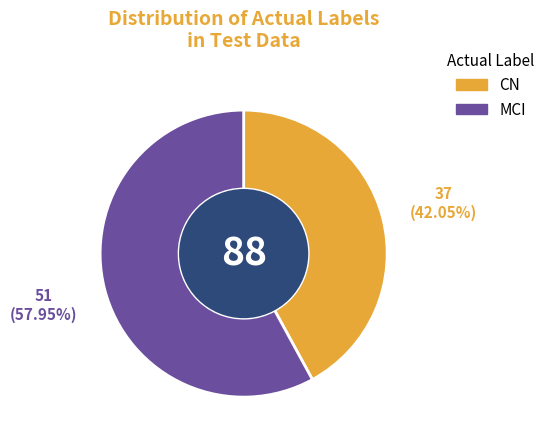

Which has a higher value, CN or MCI?

MCI